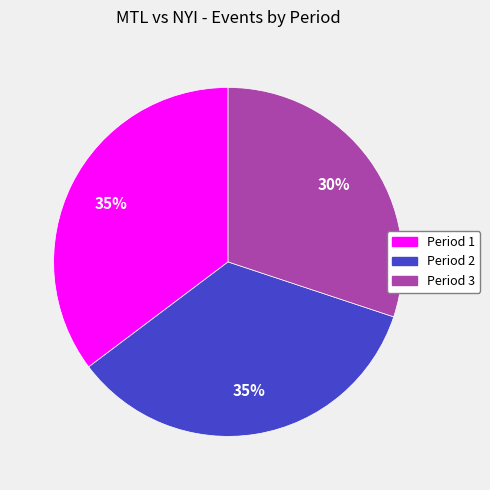

Combined, do Period 3 and Period 2 account for over 50%?

Yes